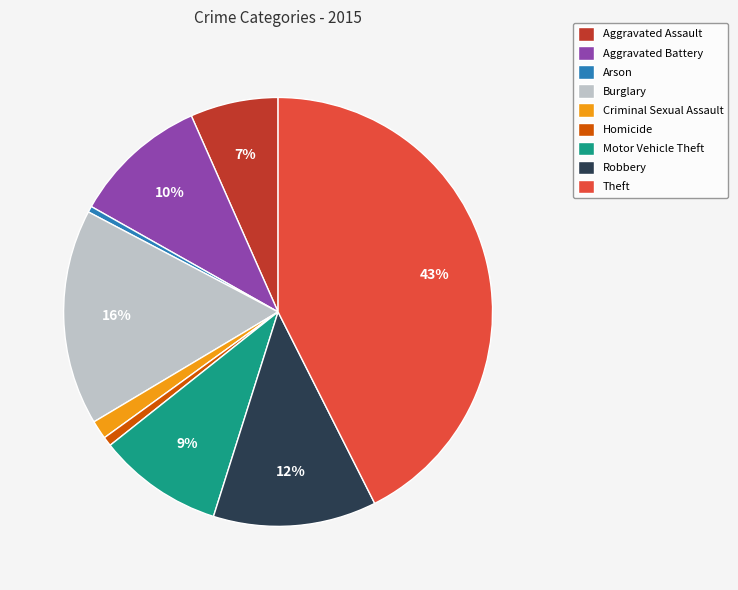

Which has a higher value, Motor Vehicle Theft or Aggravated Assault?

Motor Vehicle Theft